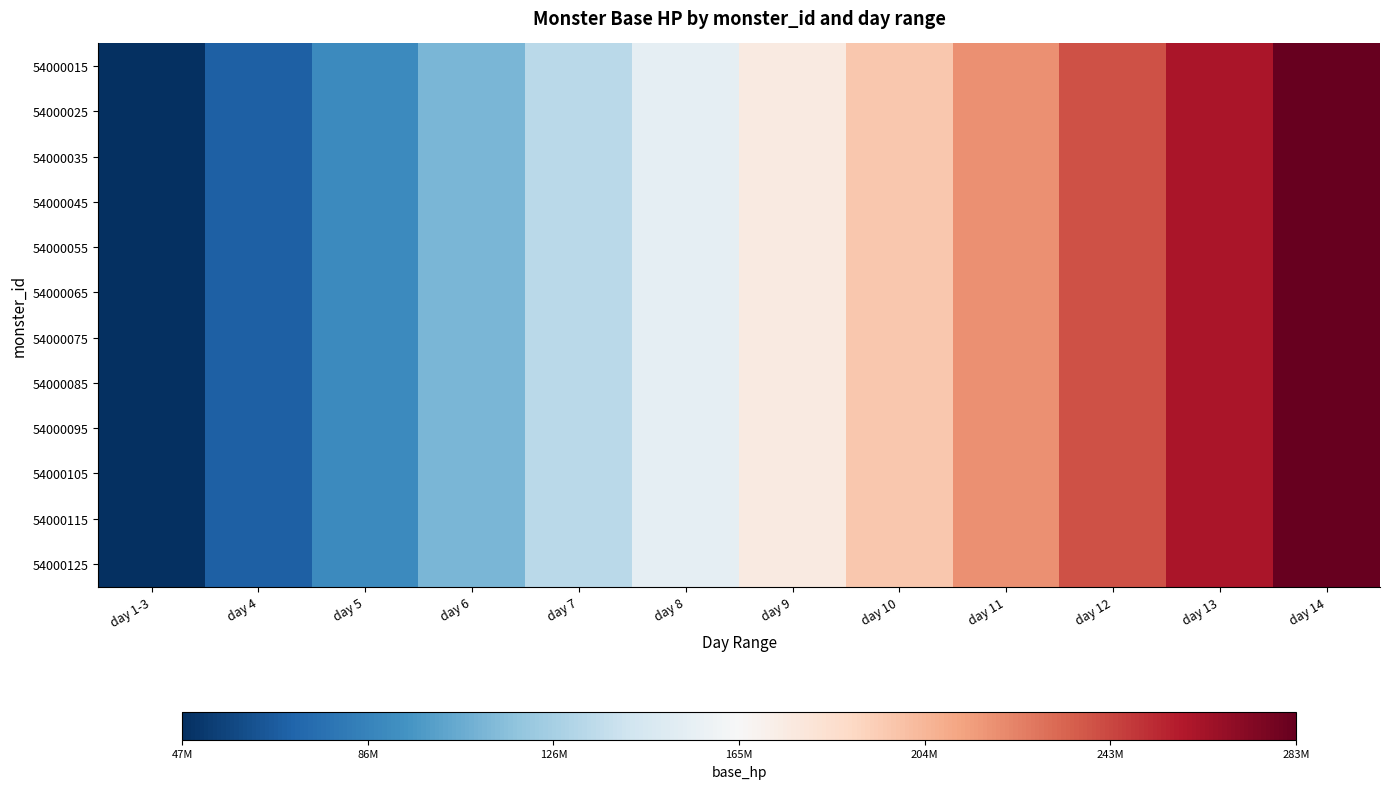

How many series are shown in this chart?

12